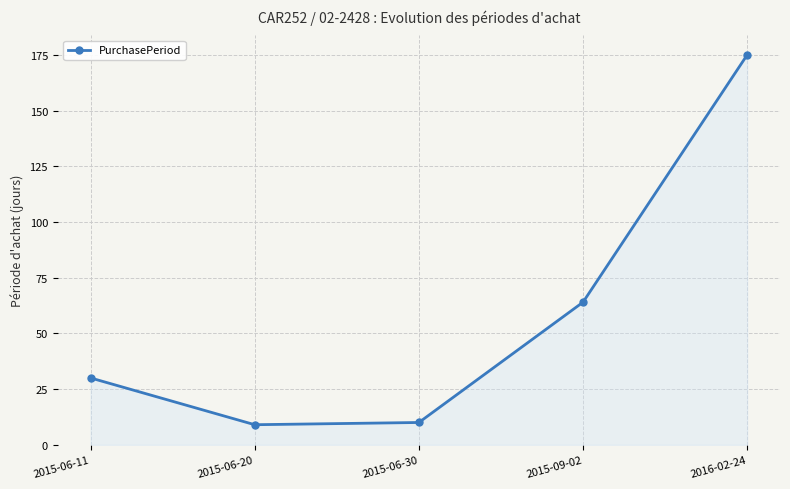

Which category has the highest value across all series?

2016-02-24